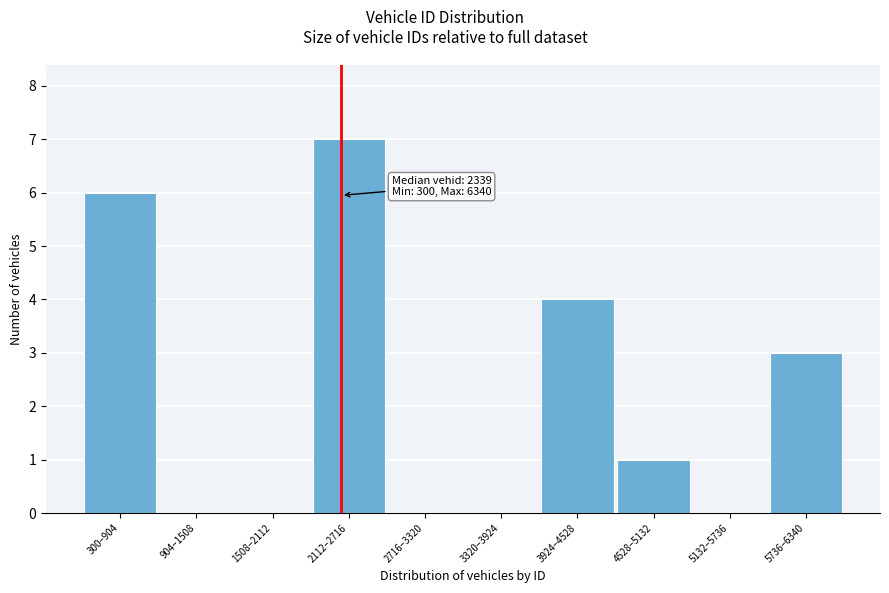

Reading left to right, list all the values displayed in this chart.

300–904=6	904–1508=0	1508–2112=0	2112–2716=7	2716–3320=0	3320–3924=0	3924–4528=4	4528–5132=1	5132–5736=0	5736–6340=3